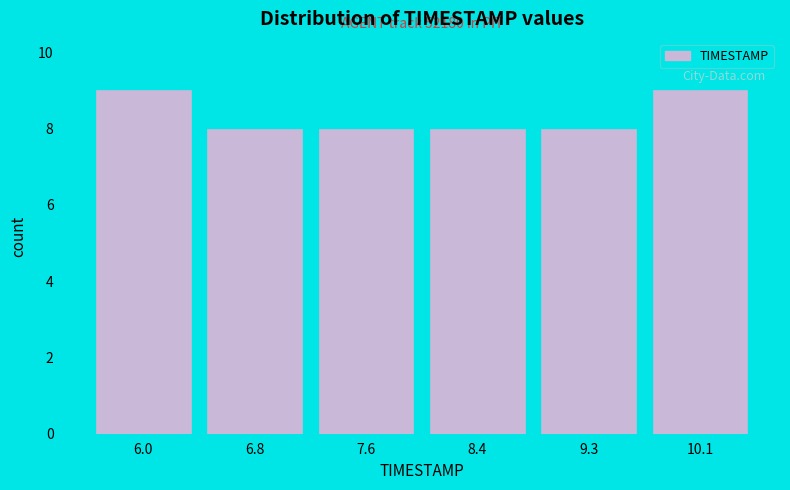

Reading left to right, what are all the values shown in this chart?

6.0=9	6.8=8	7.6=8	8.4=8	9.3=8	10.1=9